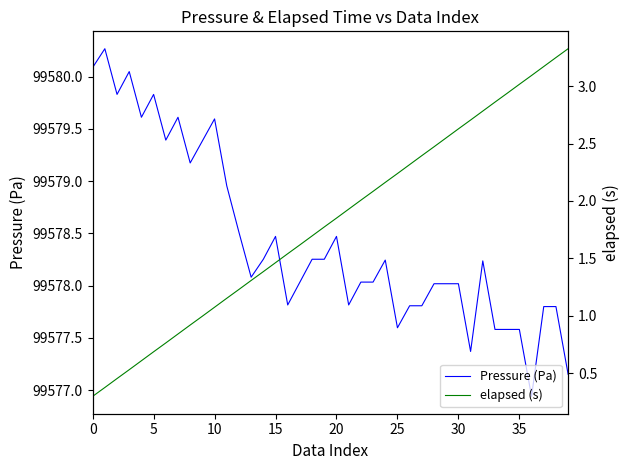

How many data points in elapsed (s) are less than 1?

10